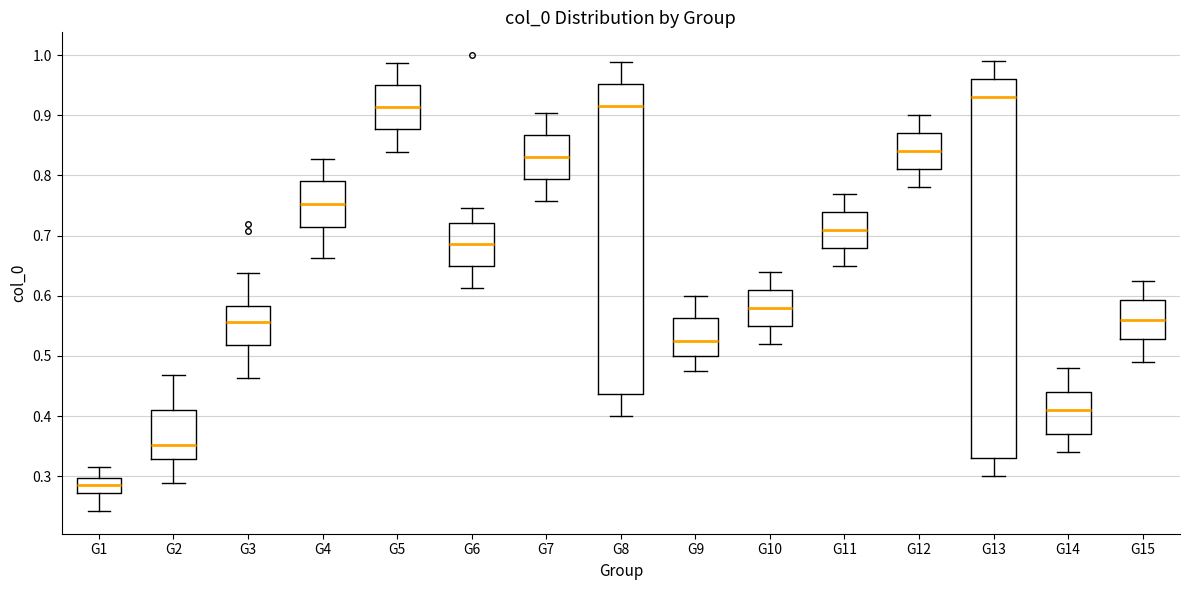

Reading left to right, read every box against the y-axis: the position of its median line, the range the box covers, and the ends of its whiskers. The values are not printed on the chart, so give them approximately, as read against the axis.

G1: median 0.29, box 0.27 to 0.30, whiskers 0.24 to 0.31
G2: median 0.35, box 0.33 to 0.41, whiskers 0.29 to 0.47
G3: median 0.56, box 0.52 to 0.58, whiskers 0.46 to 0.64
G4: median 0.75, box 0.71 to 0.79, whiskers 0.66 to 0.83
G5: median 0.91, box 0.88 to 0.95, whiskers 0.84 to 0.99
G6: median 0.69, box 0.65 to 0.72, whiskers 0.61 to 0.75
G7: median 0.83, box 0.79 to 0.87, whiskers 0.76 to 0.90
G8: median 0.92, box 0.44 to 0.95, whiskers 0.40 to 0.99
G9: median 0.53, box 0.50 to 0.56, whiskers 0.48 to 0.60
G10: median 0.58, box 0.55 to 0.61, whiskers 0.52 to 0.64
G11: median 0.71, box 0.68 to 0.74, whiskers 0.65 to 0.77
G12: median 0.84, box 0.81 to 0.87, whiskers 0.78 to 0.90
G13: median 0.93, box 0.33 to 0.96, whiskers 0.30 to 0.99
G14: median 0.41, box 0.37 to 0.44, whiskers 0.34 to 0.48
G15: median 0.56, box 0.53 to 0.59, whiskers 0.49 to 0.63